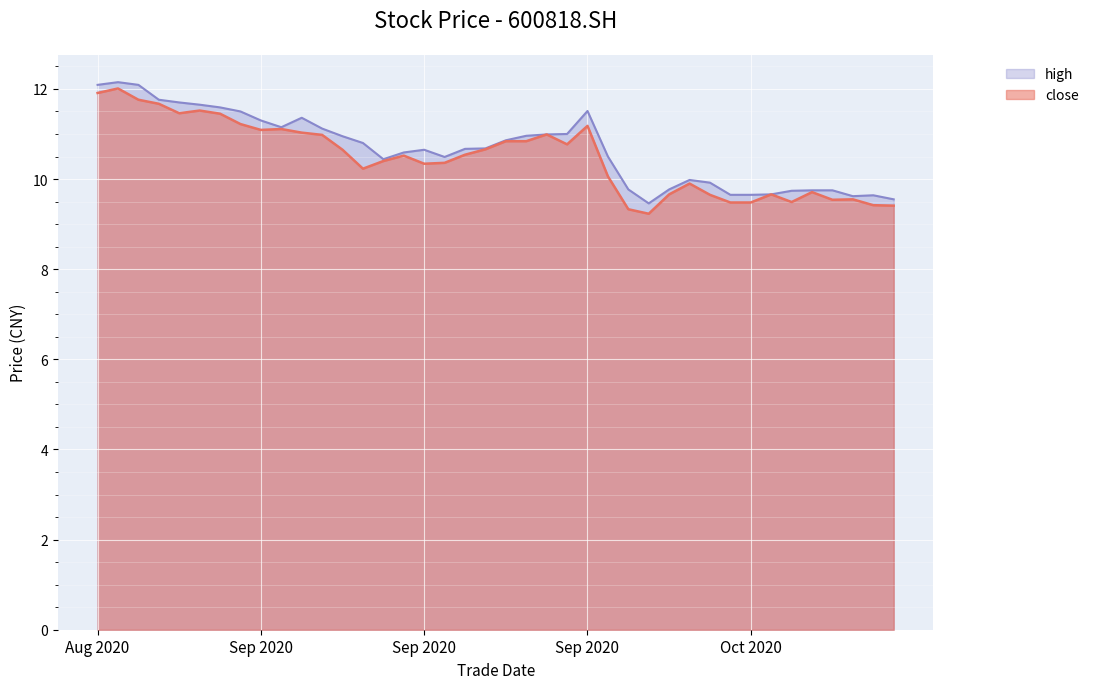

Does the chart display data point markers on the line(s)?

No